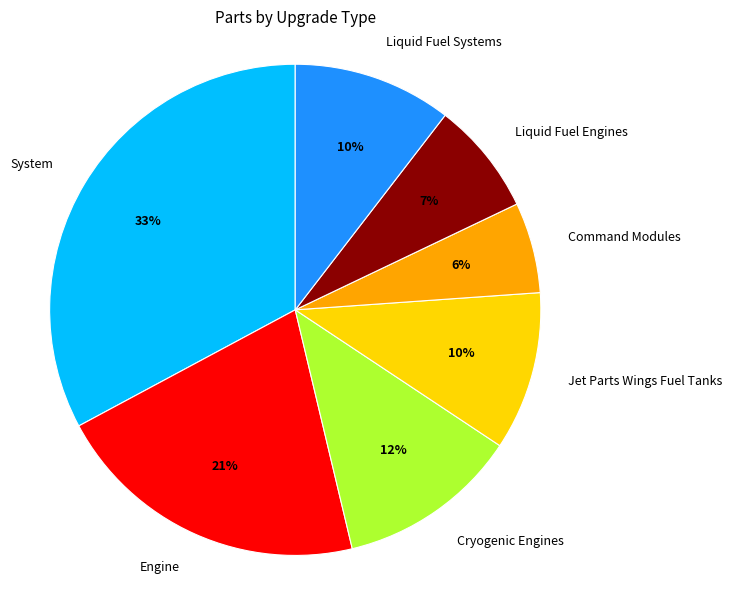

What is the ratio of the value at System to the value at Command Modules?

5.5